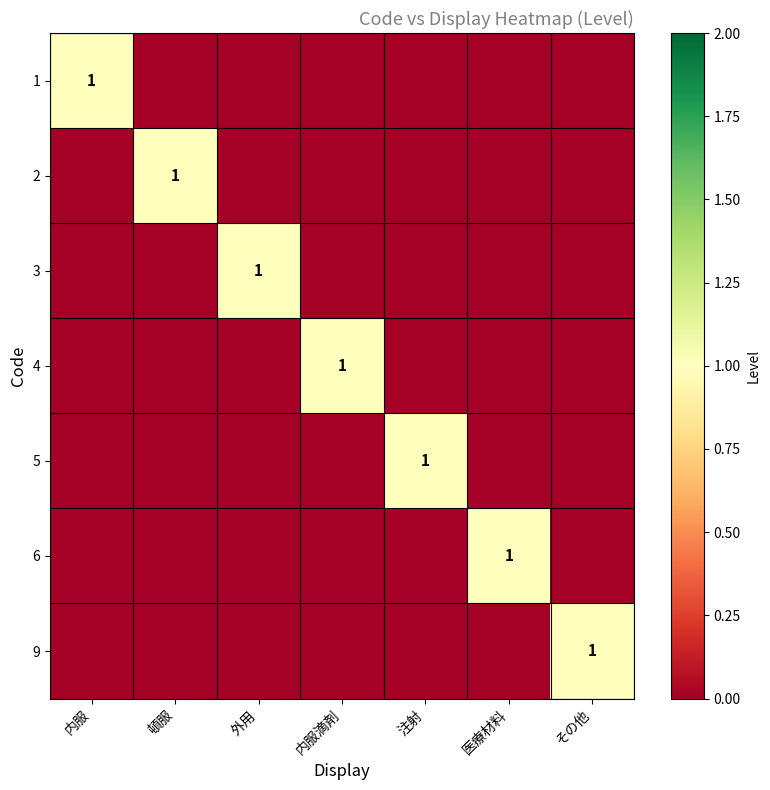

Rank the series by their maximum value, from highest to lowest.

1, 2, 3, 4, 5, 6, 9